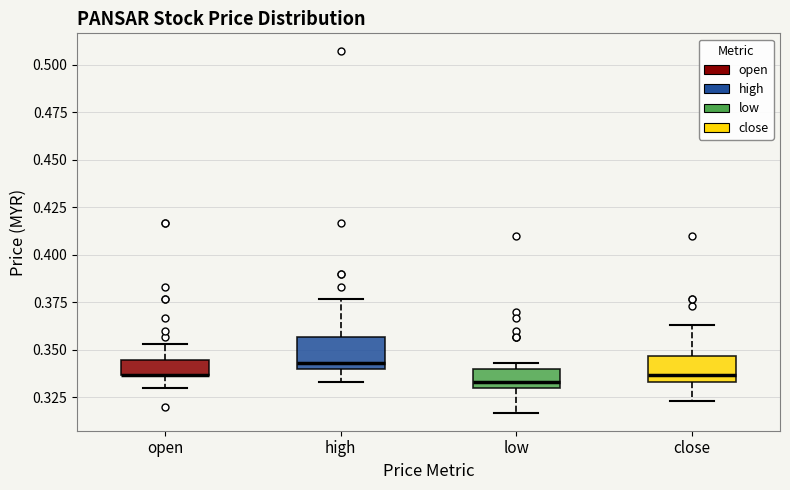

Reading left to right, transcribe this box plot: for each box, give where its median line is, the range the box spans, and where its two whiskers end, as read against the y-axis. The values are not printed on the chart, so give them approximately, as read against the axis.

open: median 0.335 (drawn on the box's lower edge), box 0.335 to 0.345, whiskers 0.330 to 0.355
high: median 0.345, box 0.340 to 0.355, whiskers 0.335 to 0.375
low: median 0.335, box 0.330 to 0.340, whiskers 0.315 to 0.345
close: median 0.335 (just above the box's lower edge), box 0.335 to 0.345, whiskers 0.325 to 0.365